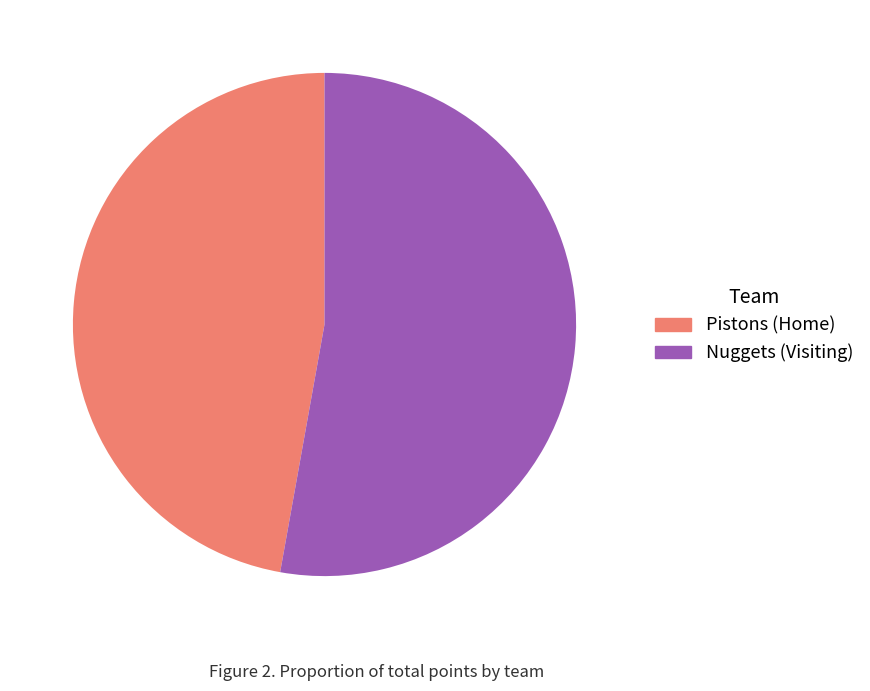

How many slices are in this pie chart?

2